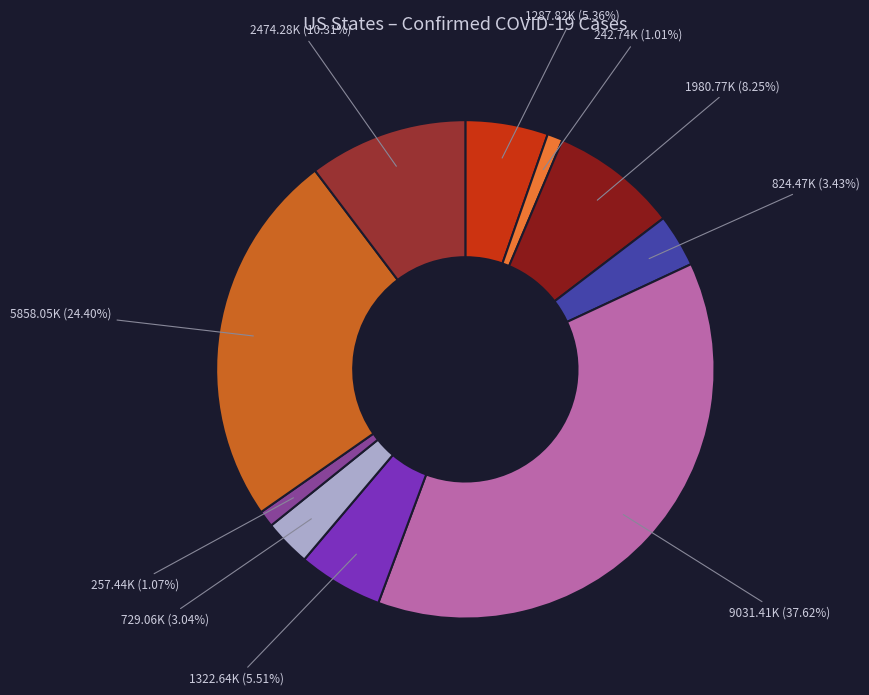

How many segments does this pie chart have?

10